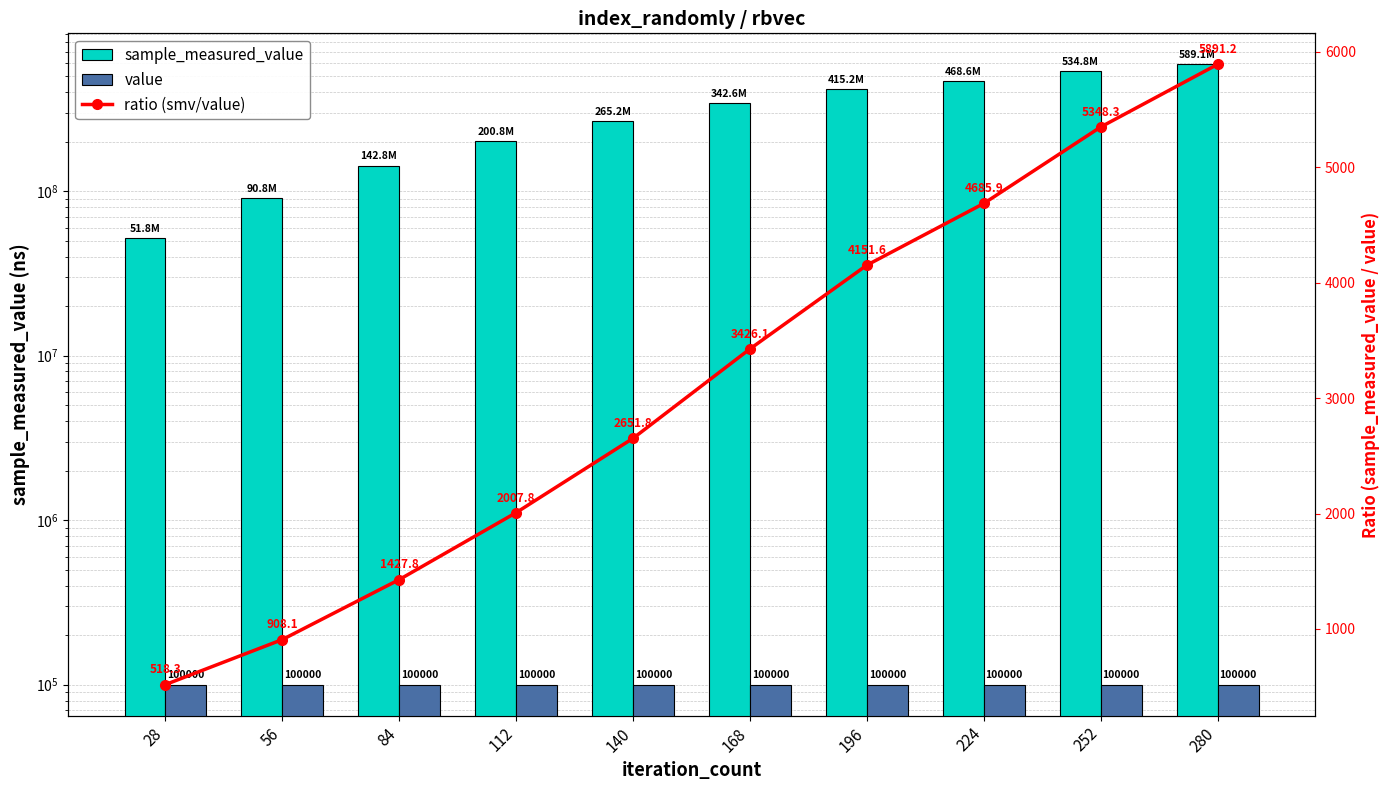

What are all the series names shown in the legend?

sample_measured_value, value, ratio (smv/value)